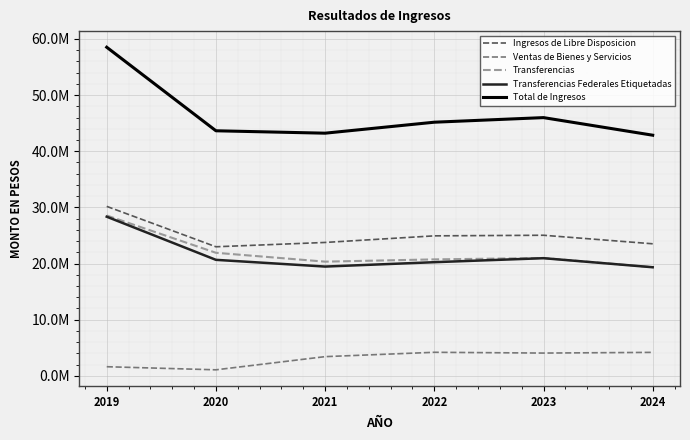

Is the value of Total de Ingresos at 2019 greater than the value of Transferencias at 2021?

Yes